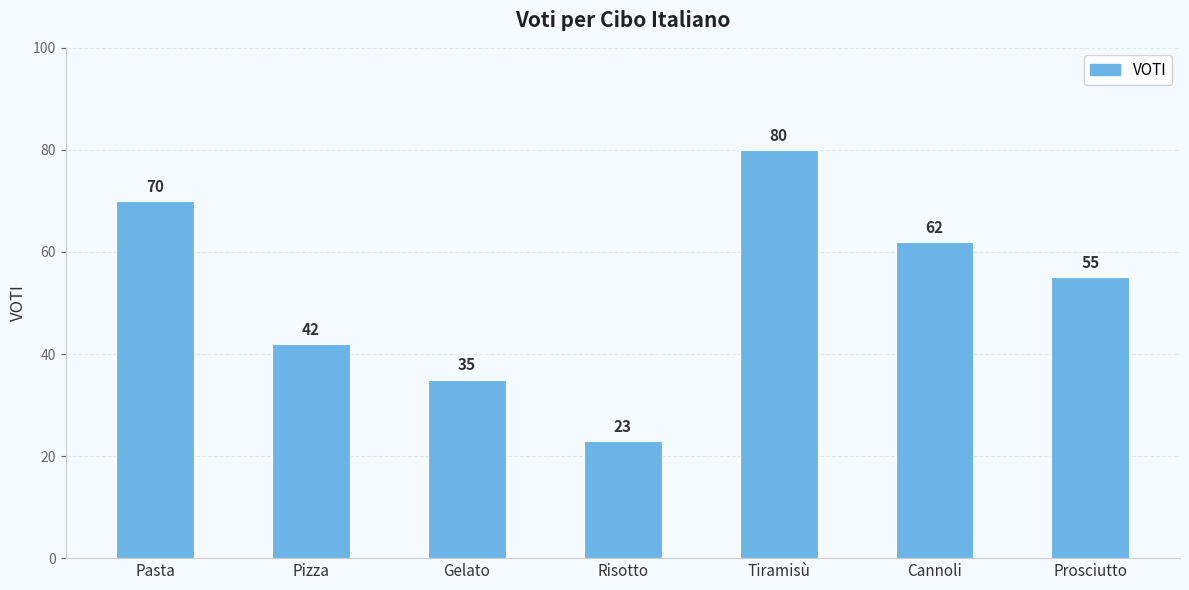

What is the change in value from Risotto to Cannoli?

+39